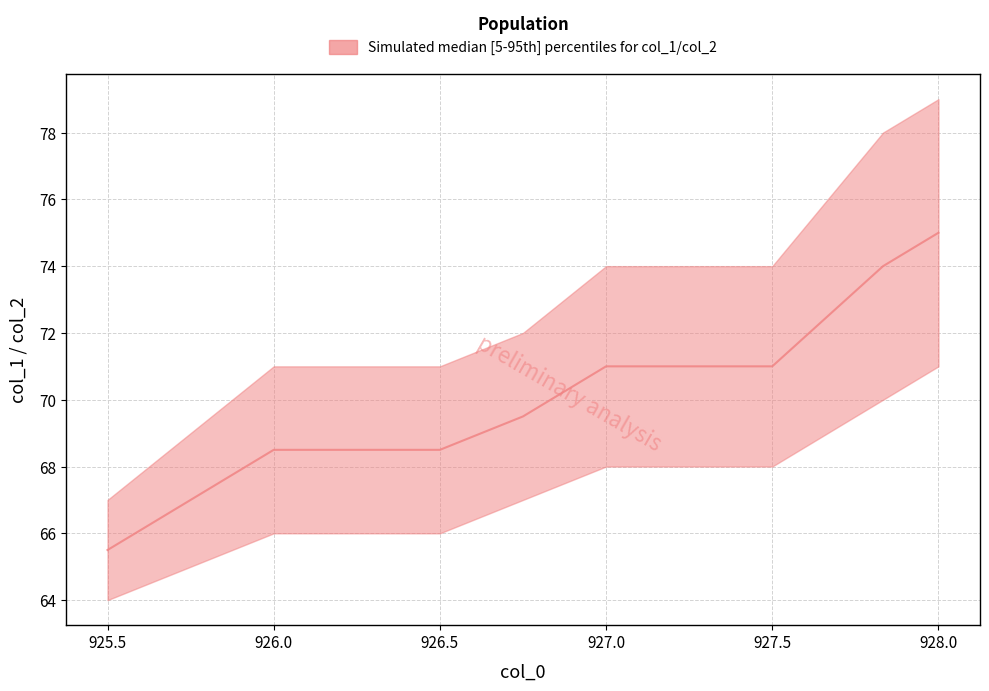

What is the average value?

70.2